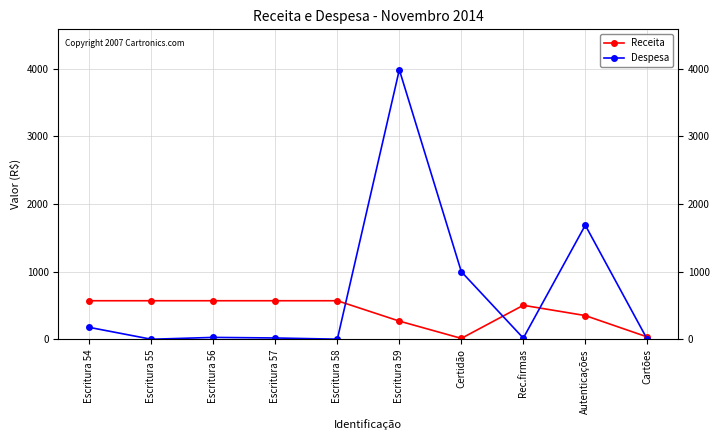

Which series changed the most between Escritura 57 and Cartões?

Receita